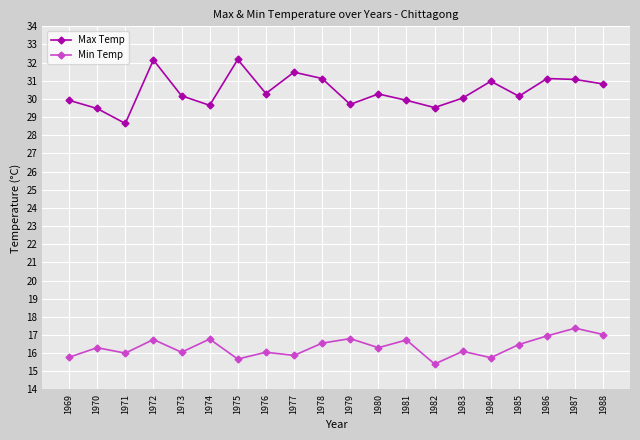

What is the difference between the maximum and minimum values in the Min Temp series?

2.0